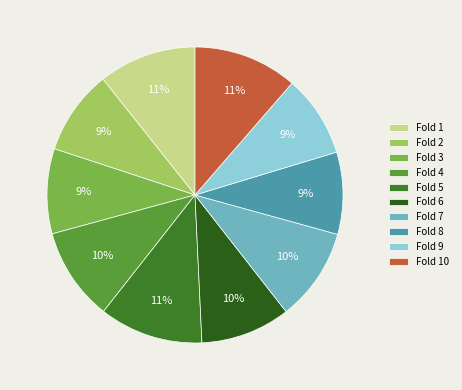

Is there any slice that represents more than half of the pie?

No